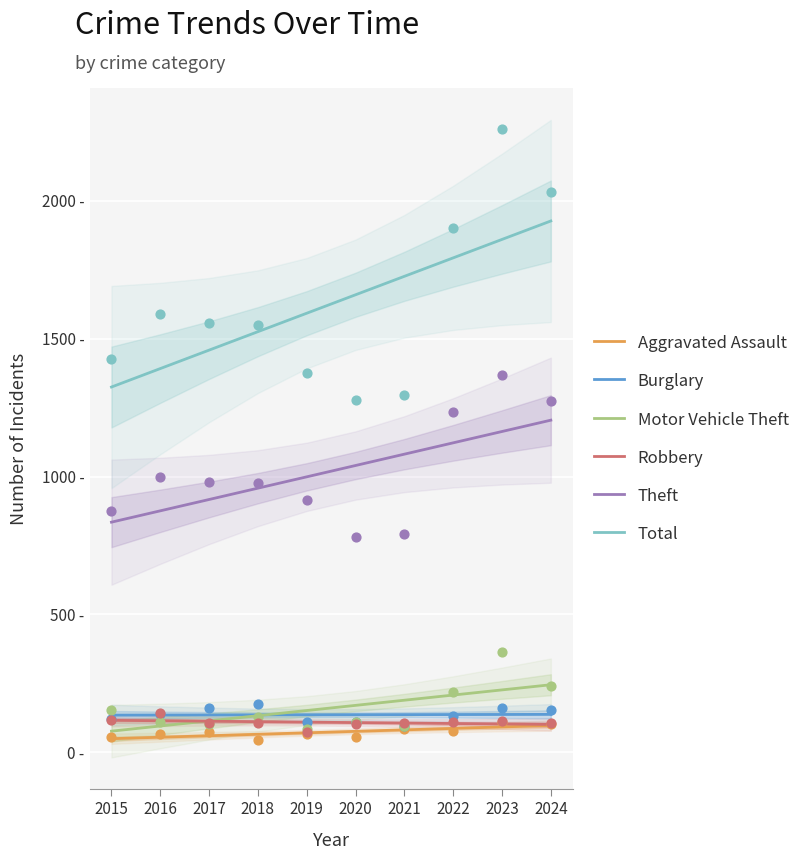

Which series reaches the maximum Y coordinate?

Total